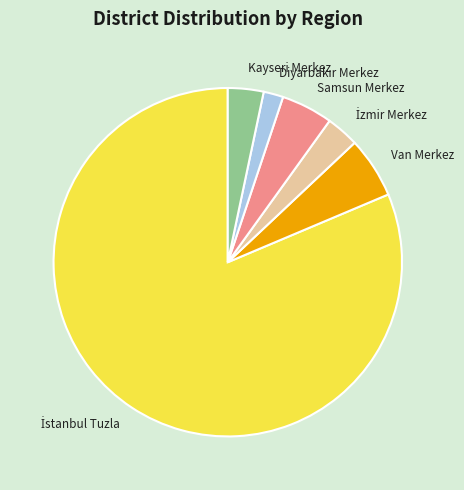

Does Van Merkez represent more than half of the total?

No